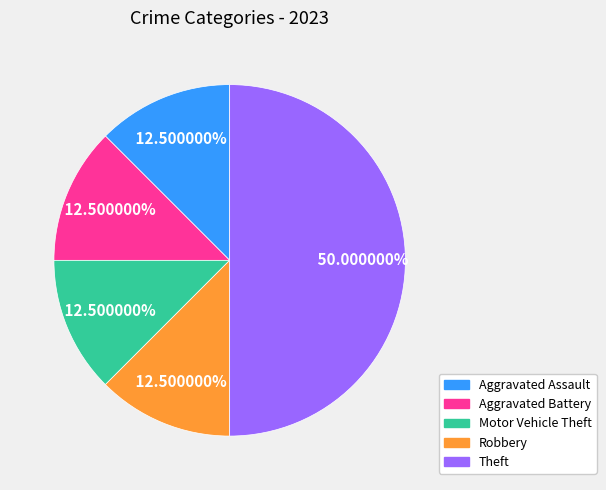

Do Aggravated Assault and Robbery together represent more than half of the pie?

No